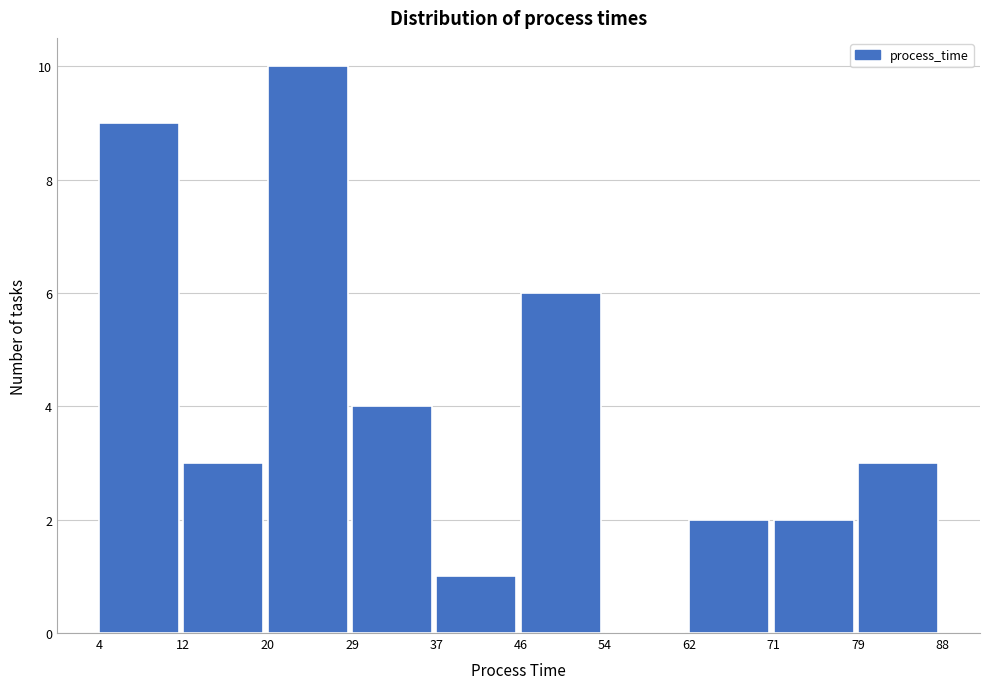

How tall is the bar that spans 12 to 20 on the x-axis? The values are not printed on the chart, so give them approximately, as read against the axis.

3